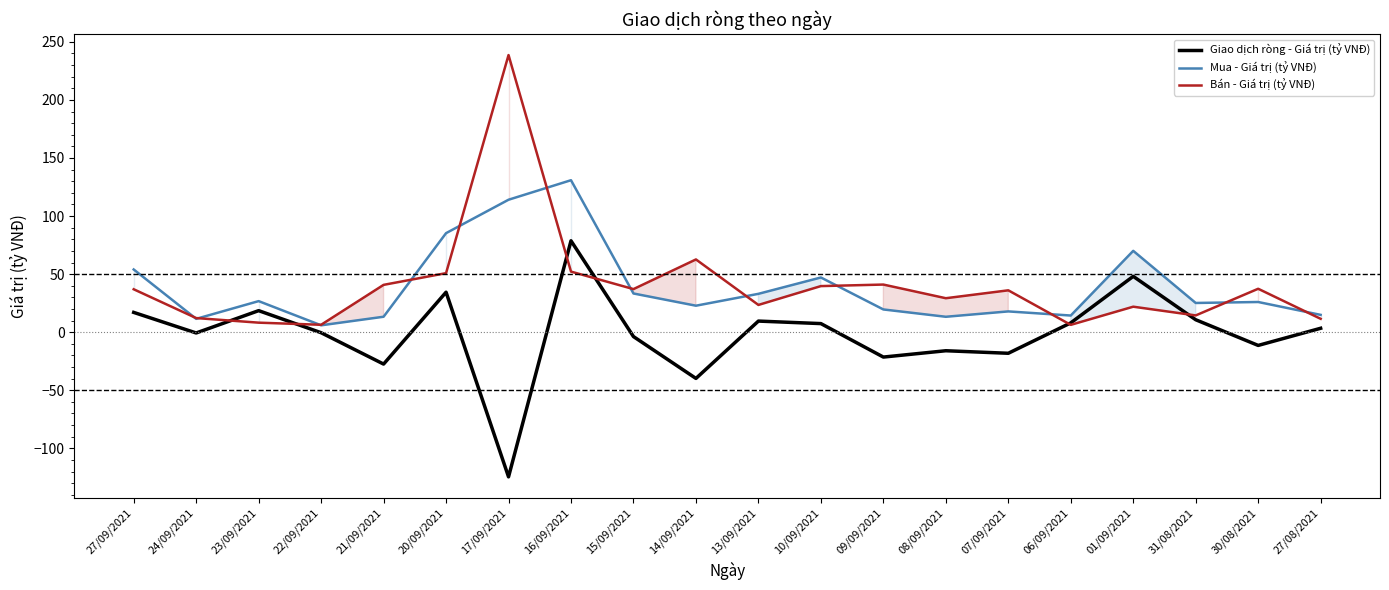

At which category does the chart reach its minimum across all series?

17/09/2021